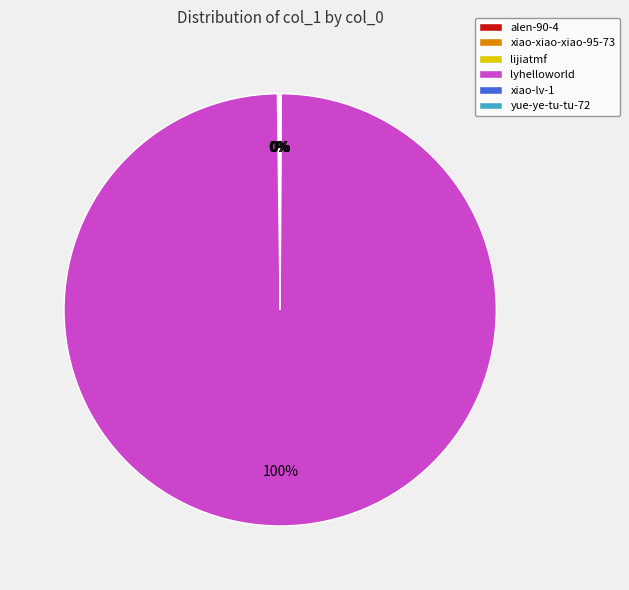

To the nearest percent, what is the difference between the largest and smallest slice percentages?

100%